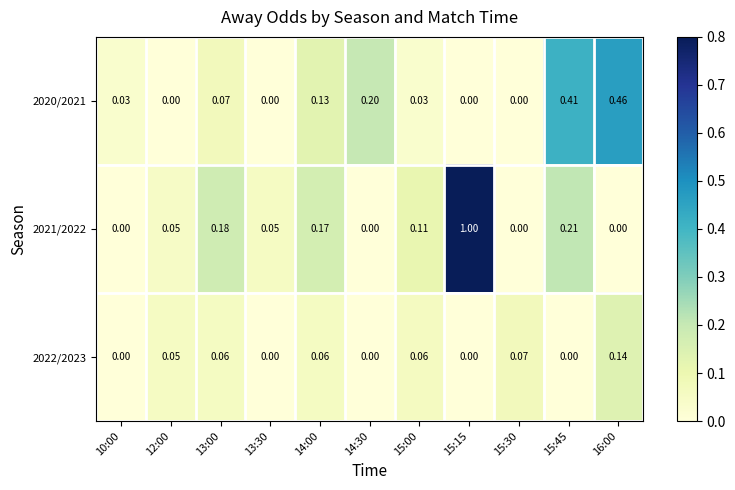

Rank the series by their average value, from lowest to highest.

2022/2023, 2020/2021, 2021/2022